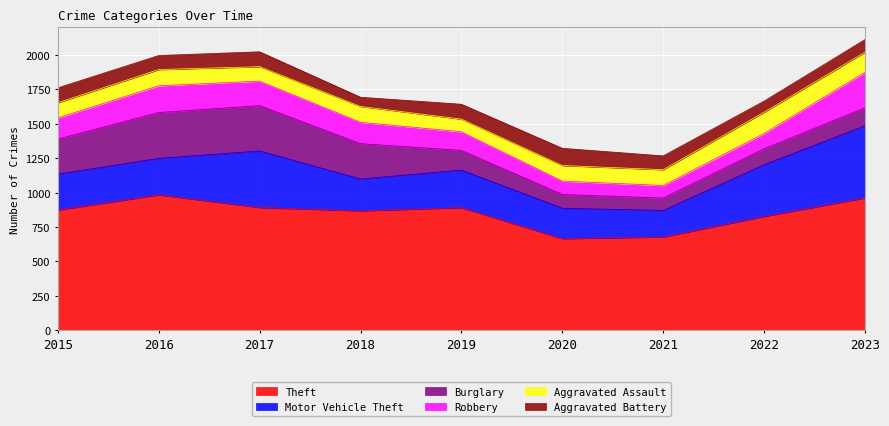

What is the value of the Motor Vehicle Theft point at the 6th from the left?

221